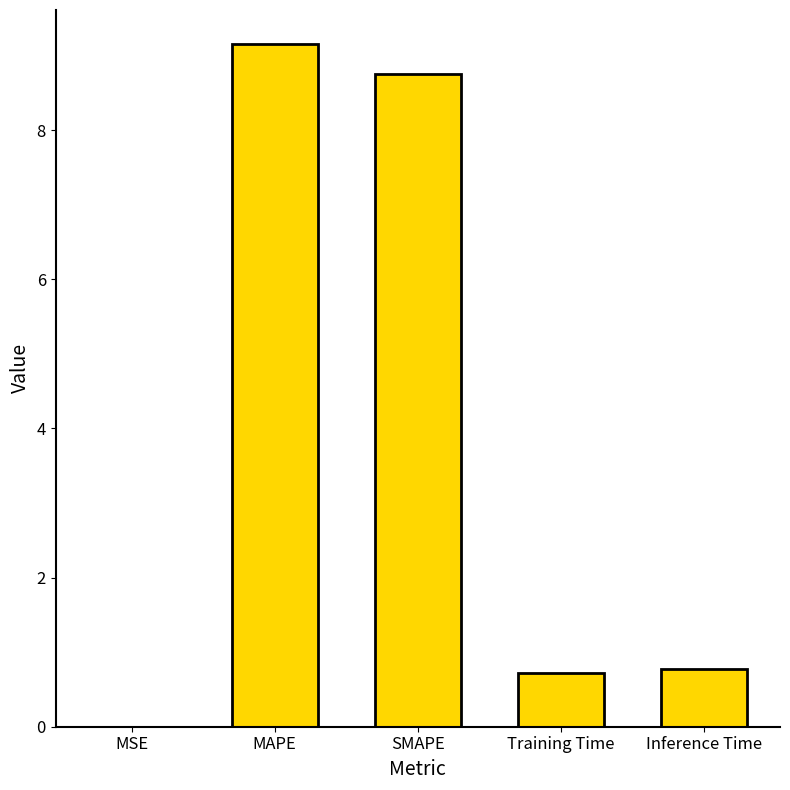

The value at Inference Time is 0.8. True or false?

True